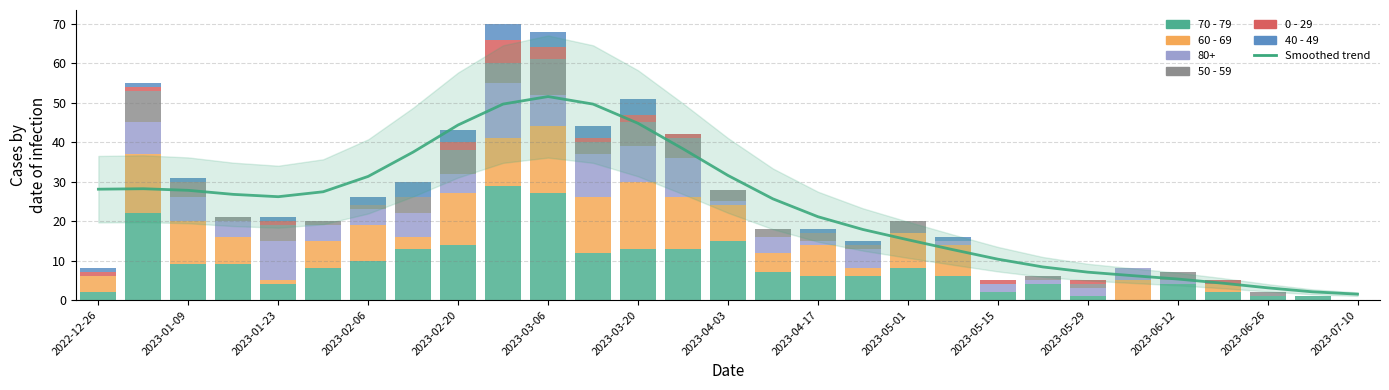

What position from the left is 17?

18